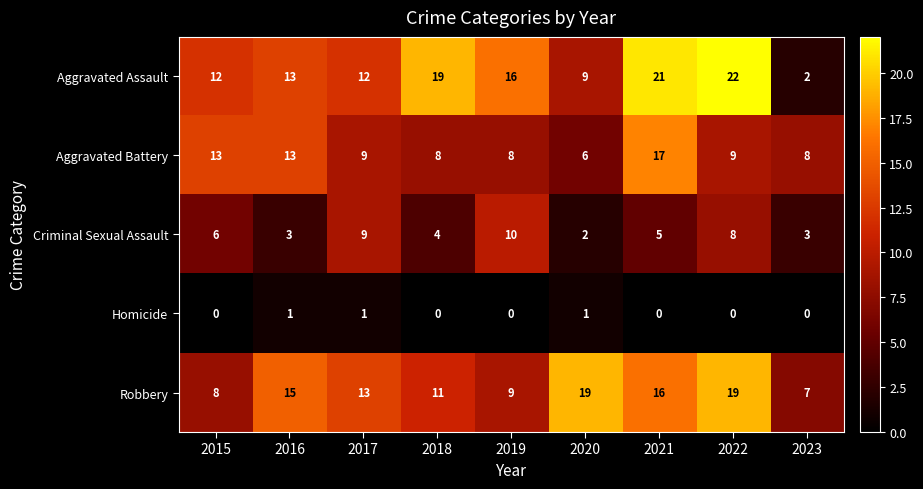

True or false: Robbery has a value of 9 at 2019.

True